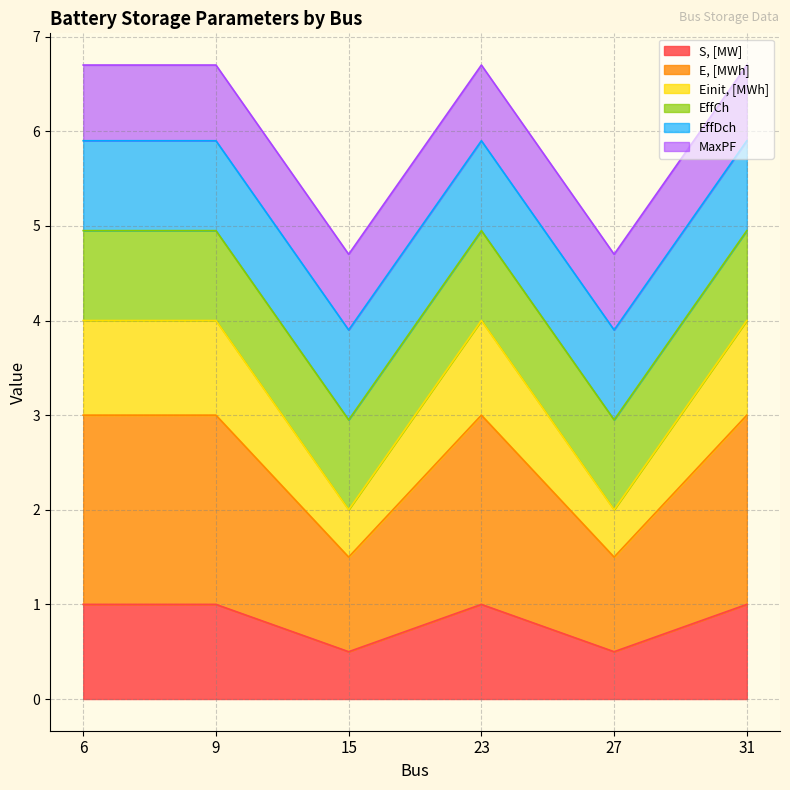

Does the chart display data point markers on the line(s)?

No